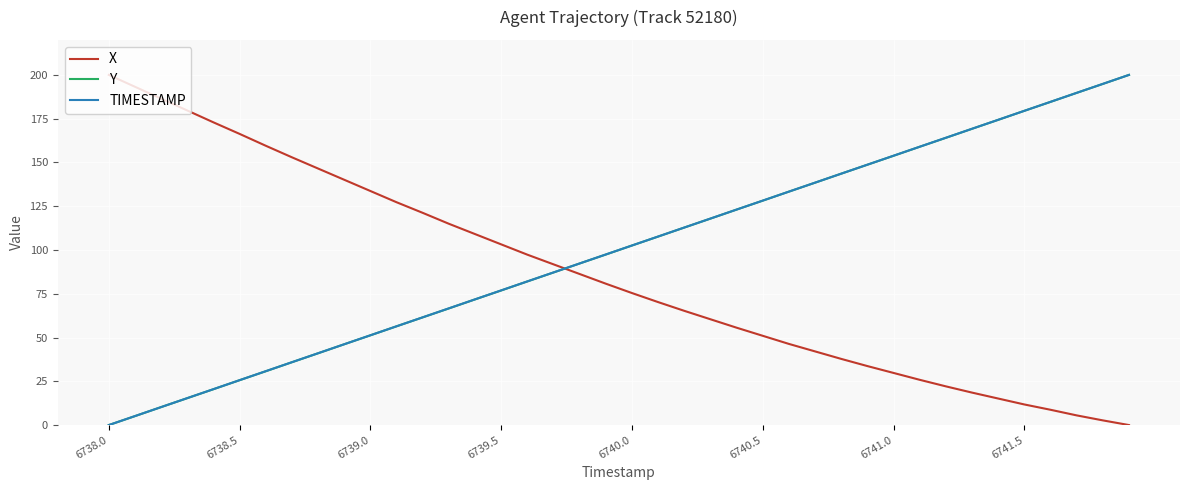

True or false: Y and X intersect in this chart.

True